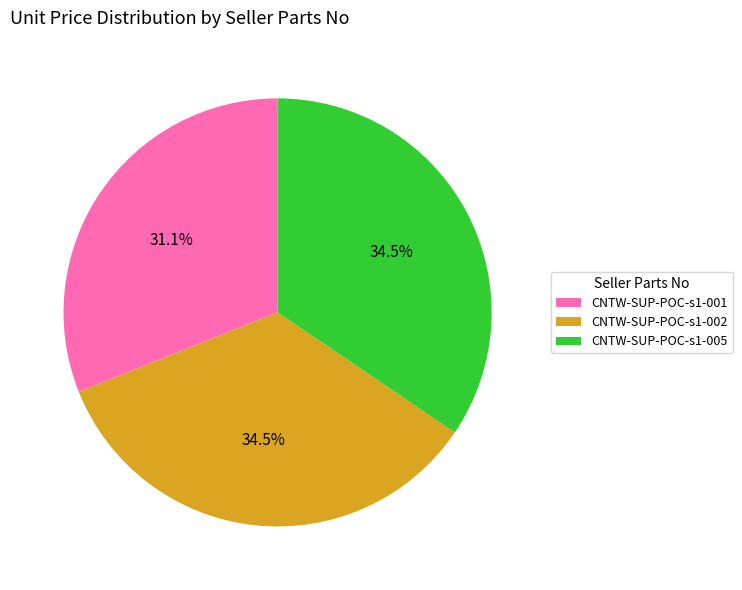

Count the number of slices in the pie.

3